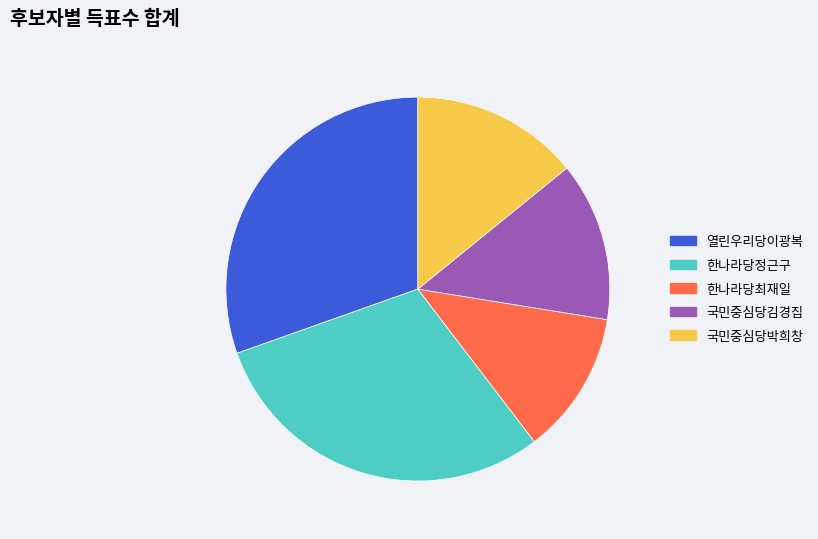

Is it true that 한나라당정근구 is 36% of the pie?

False